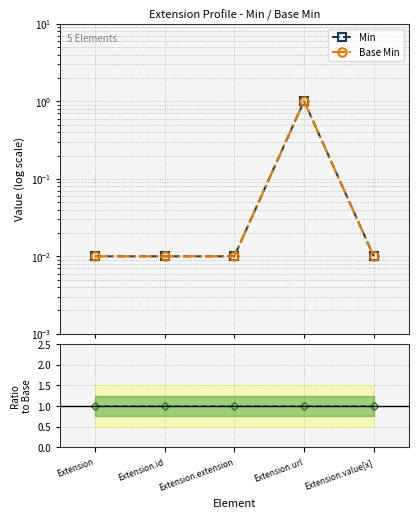

True or false: Base Min and Min intersect in this chart.

False